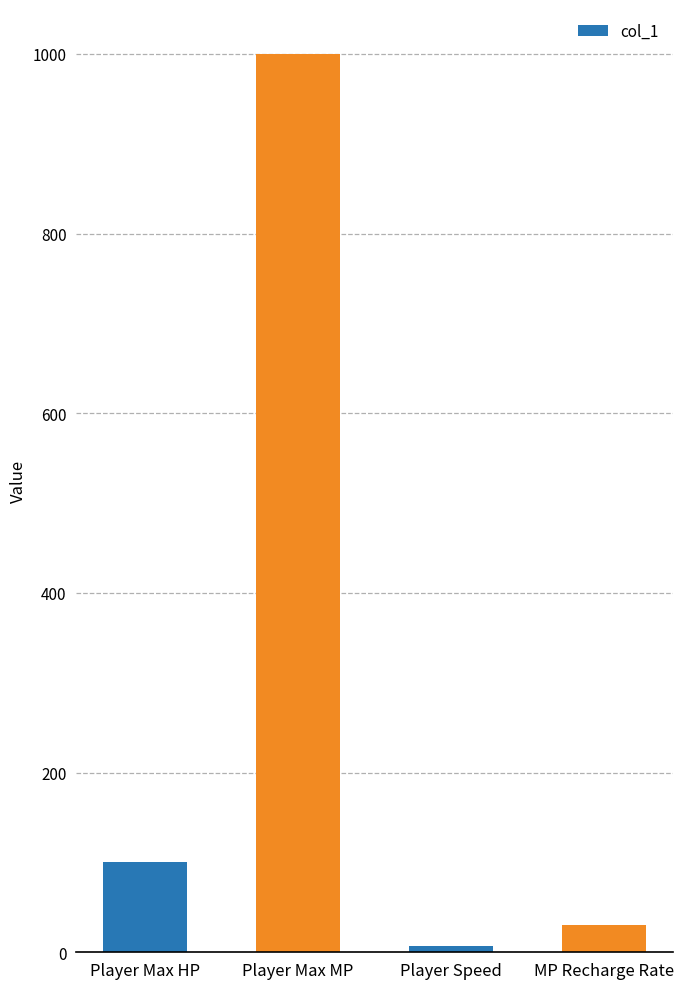

What is the value of the 4th bar from the left?

30